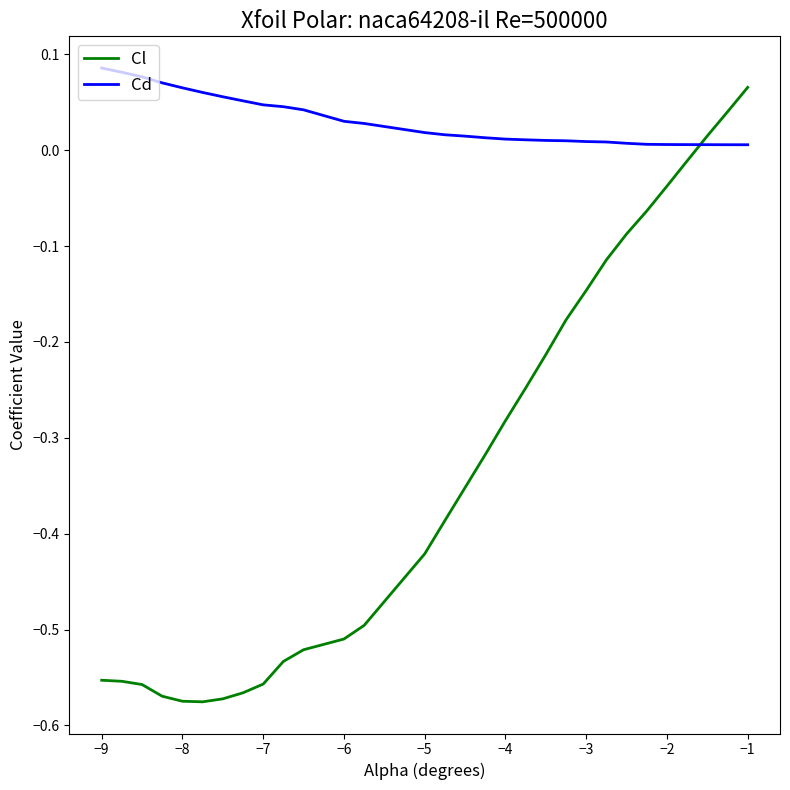

Which series has the widest spread of values?

Cl